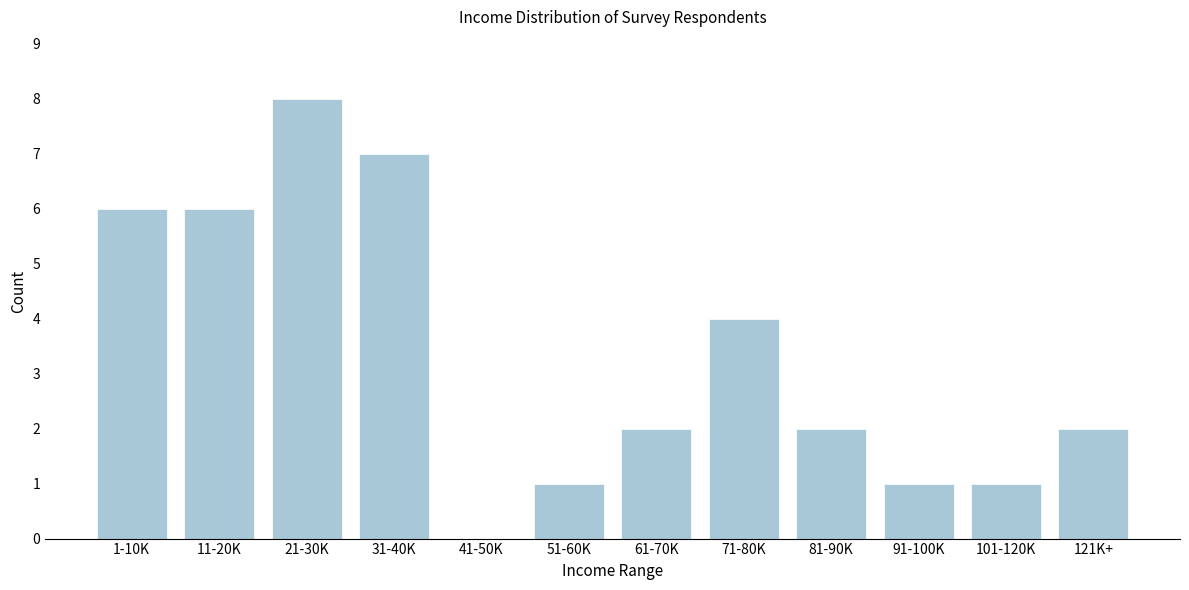

Reading left to right, what are all the values shown in this chart?

1-10K=6	11-20K=6	21-30K=8	31-40K=7	41-50K=0	51-60K=1	61-70K=2	71-80K=4	81-90K=2	91-100K=1	101-120K=1	121K+=2